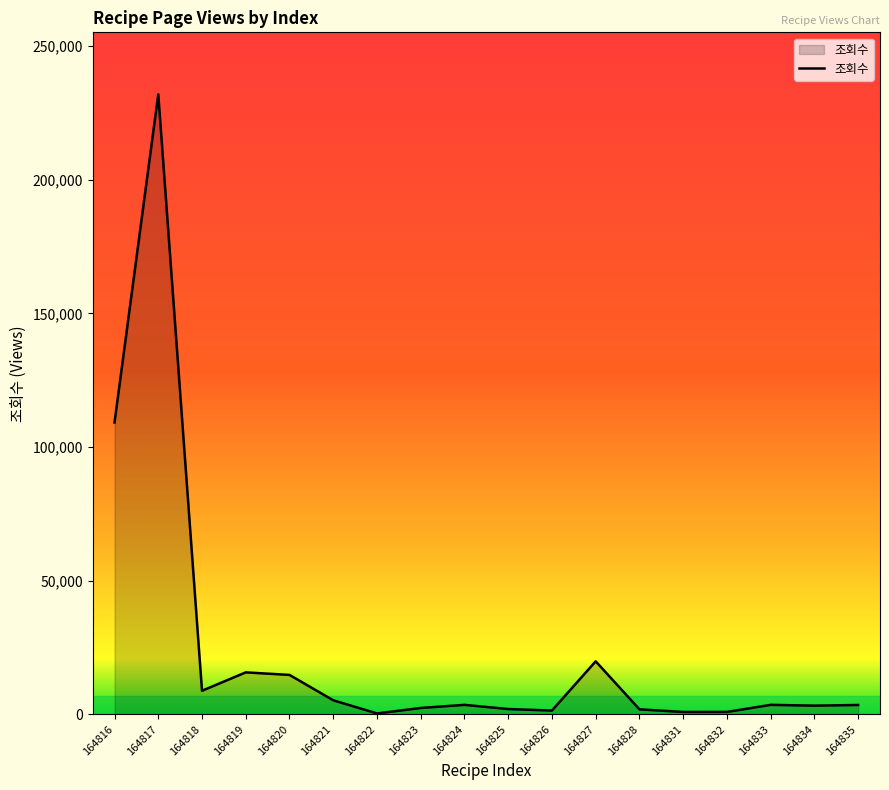

What is the change in value from 164819 to 164821?

-10449